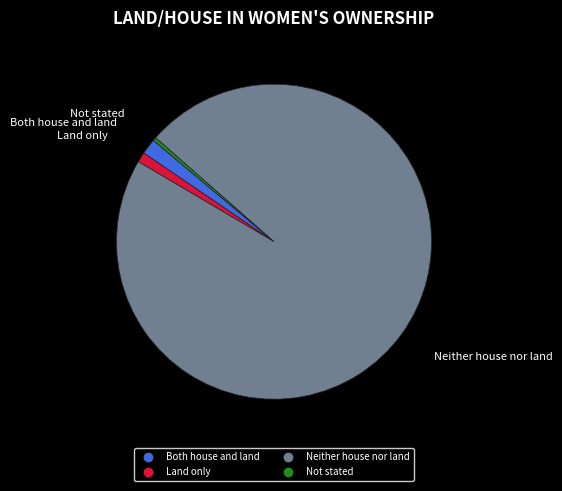

What is the ratio of the value at Neither house nor land to the value at Not stated?

277.6